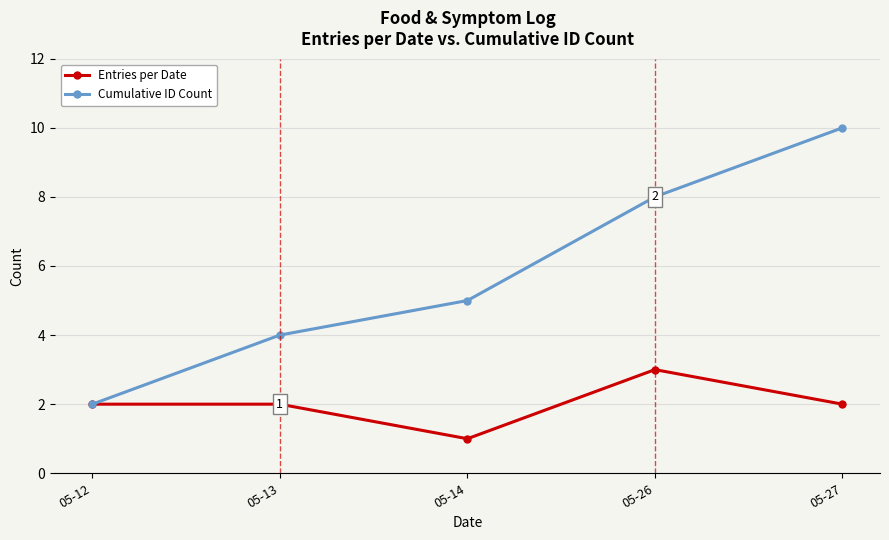

Rank the series by their maximum value, from lowest to highest.

Entries per Date, Cumulative ID Count